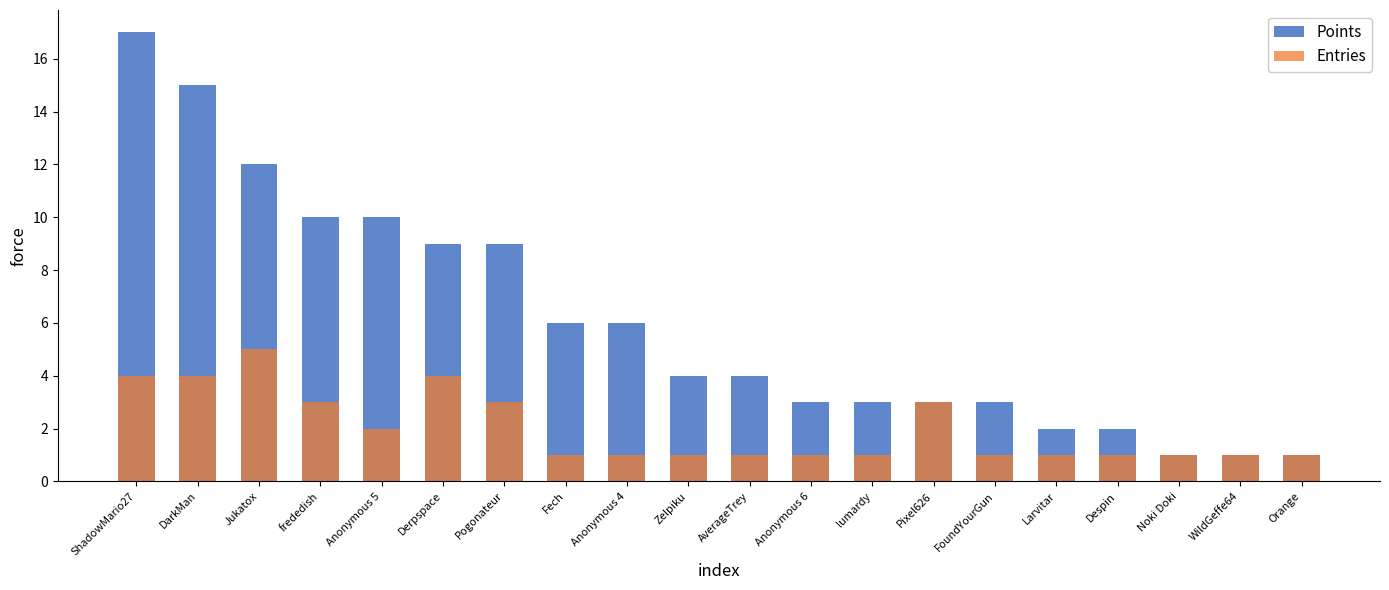

What is the difference between the highest and lowest values at Despin?

1